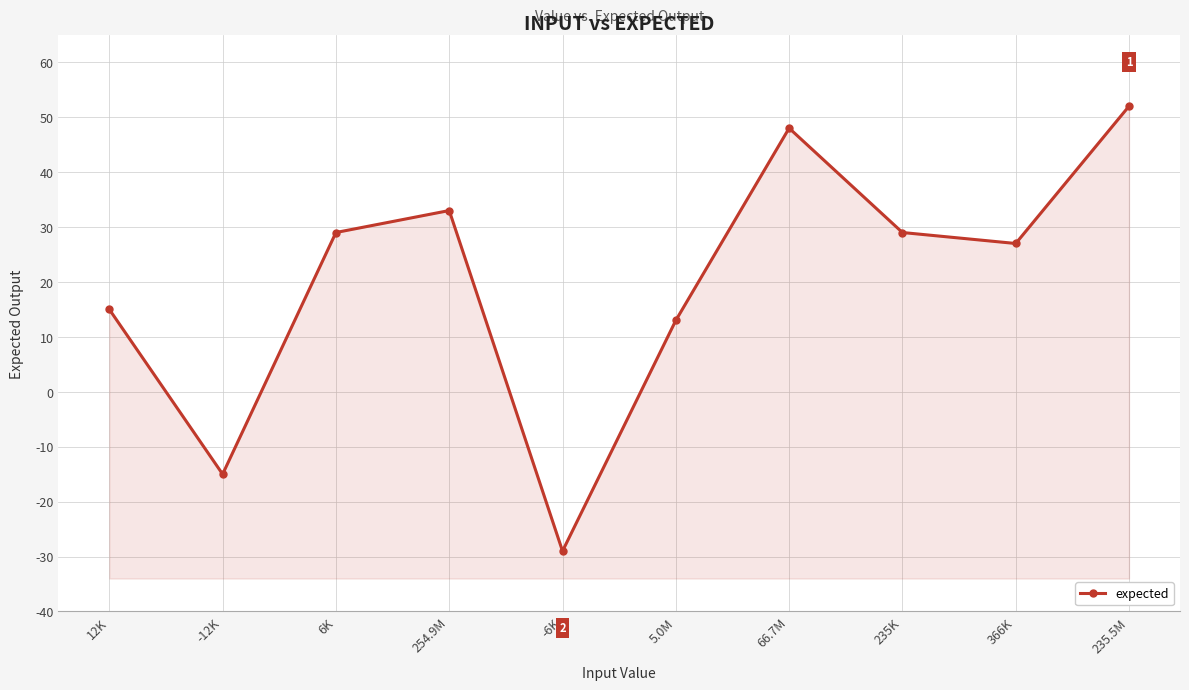

True or false: the data shows -15 at -12K.

True